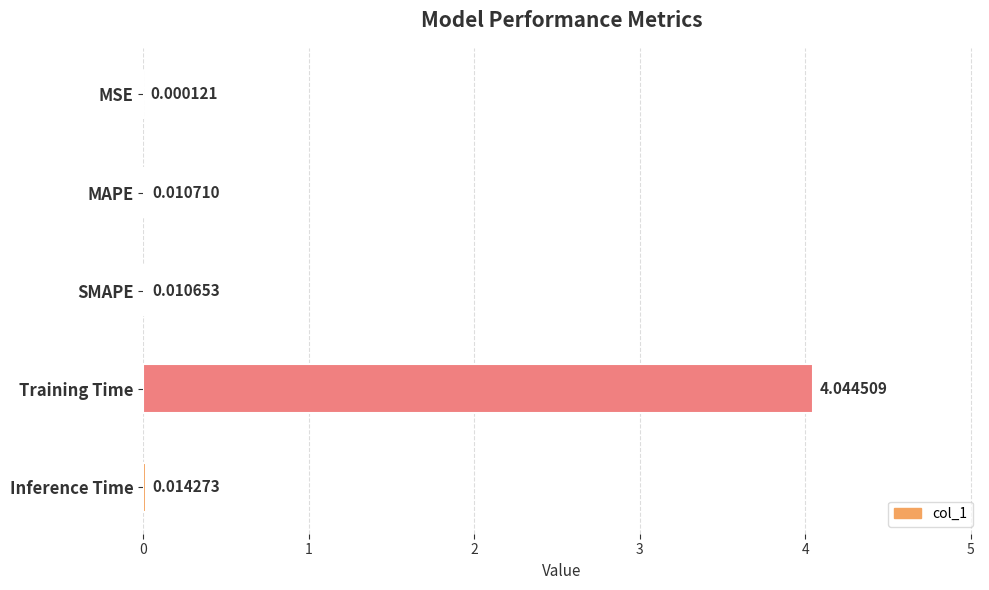

Which category has the highest value across all series?

Training Time